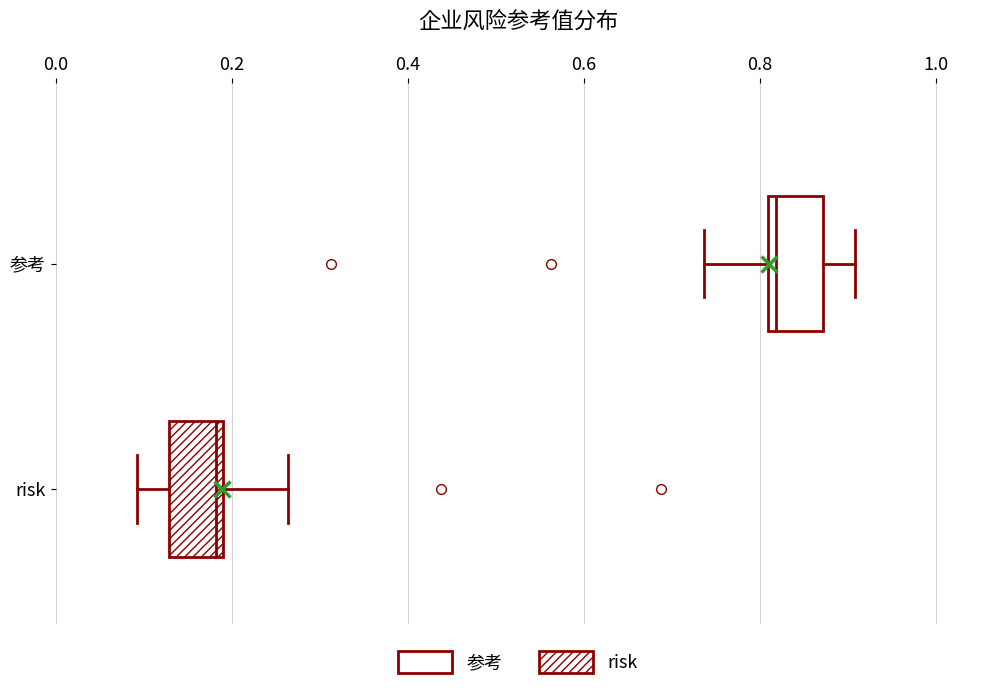

Where is the right edge of the box for risk on the x-axis? The values are not printed on the chart, so give them approximately, as read against the axis.

0.20